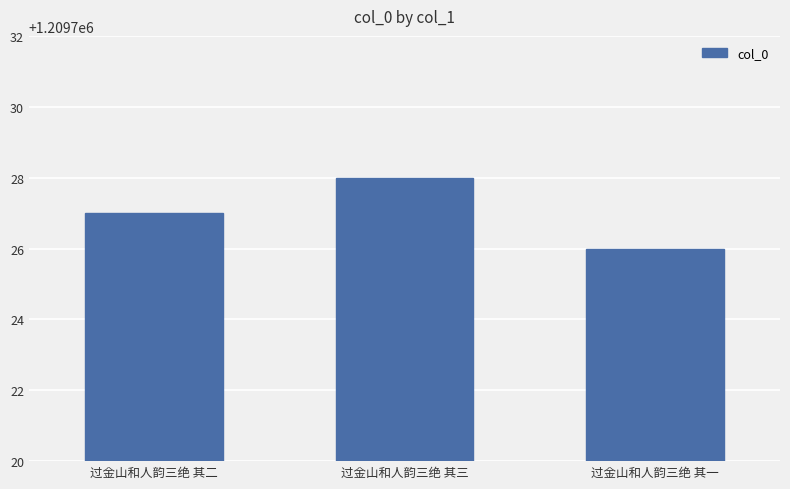

What is the value of the 3rd bar from the left?

1209726